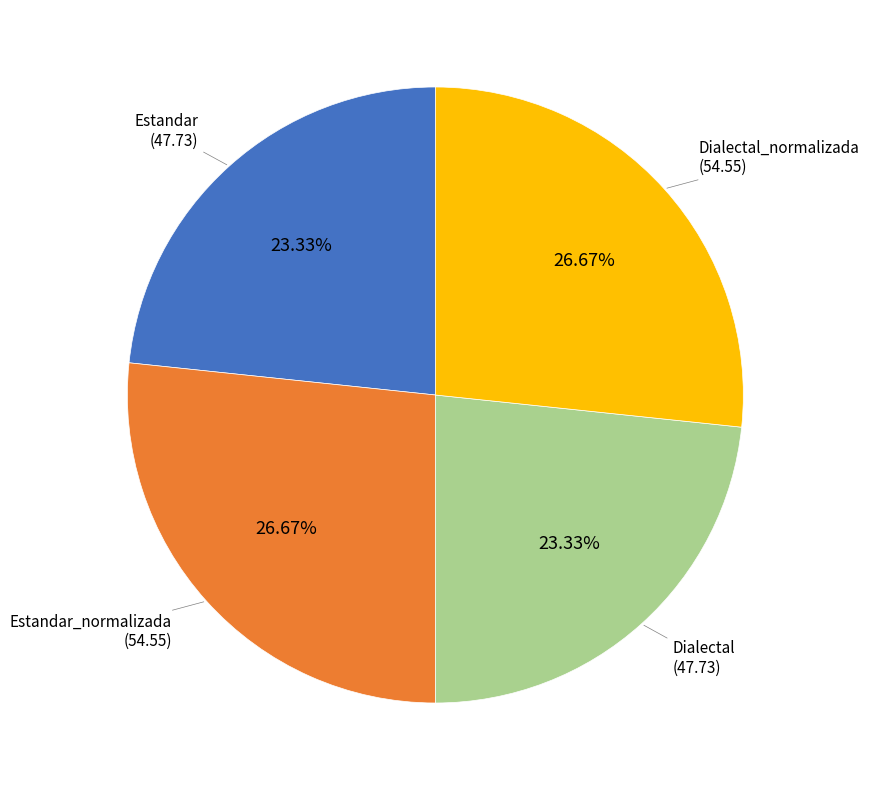

Is there any slice that represents more than half of the pie?

No